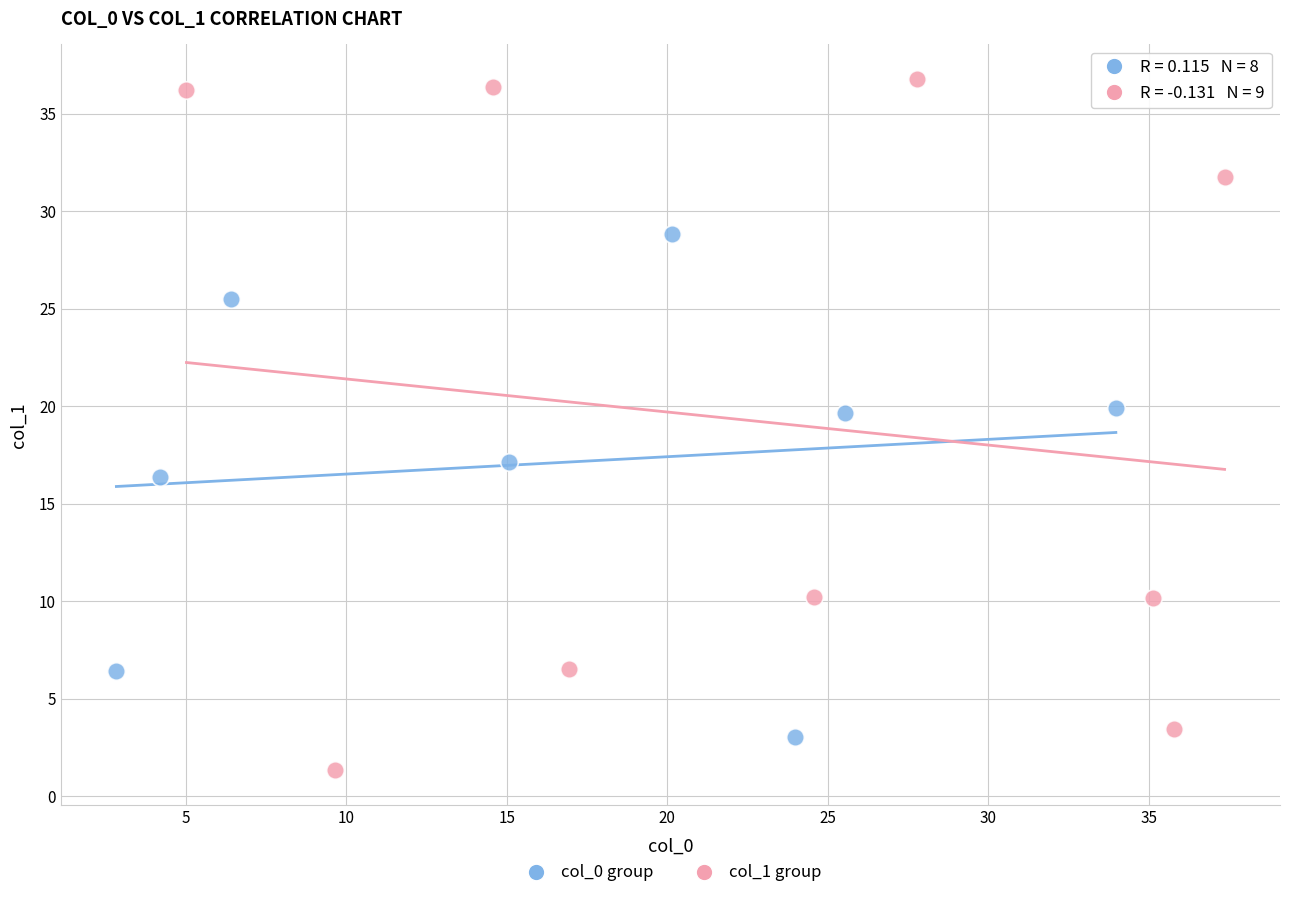

Which series reaches the maximum Y coordinate?

col_1 group